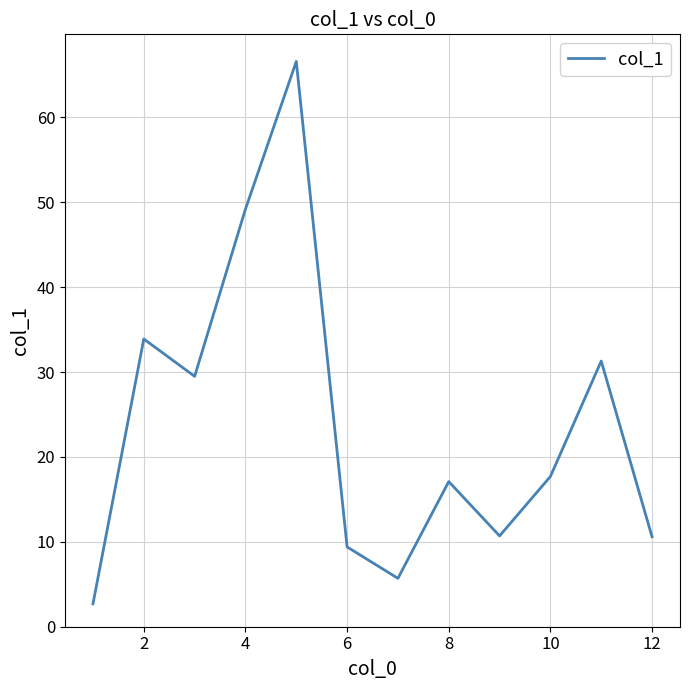

What is the smallest value displayed?

2.7